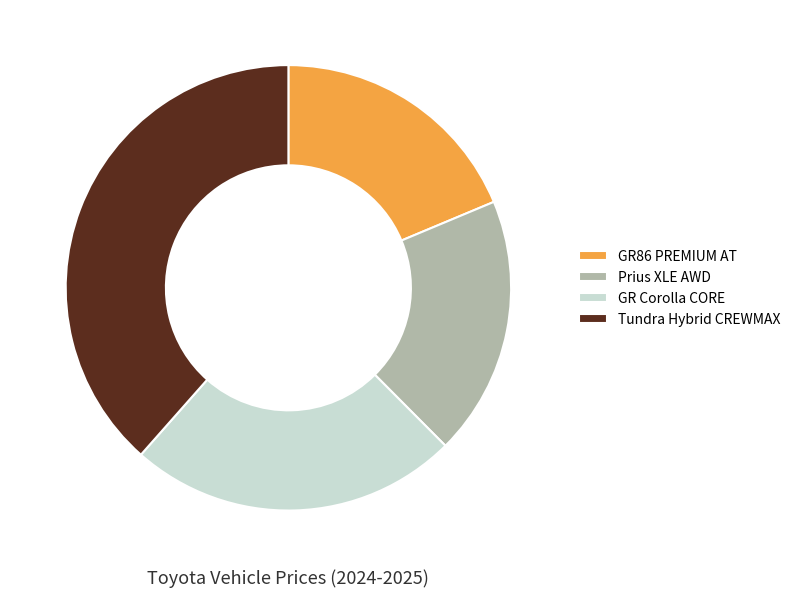

Is it true that Prius XLE AWD is 19% of the pie?

True